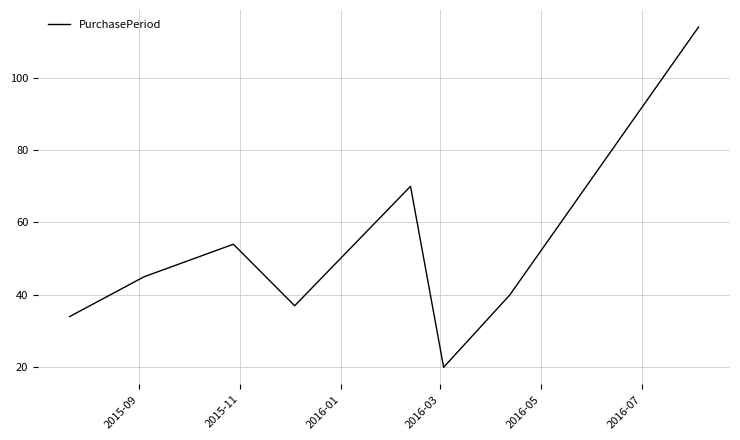

How many interior local valleys (lower than both neighbors) does the data have?

2